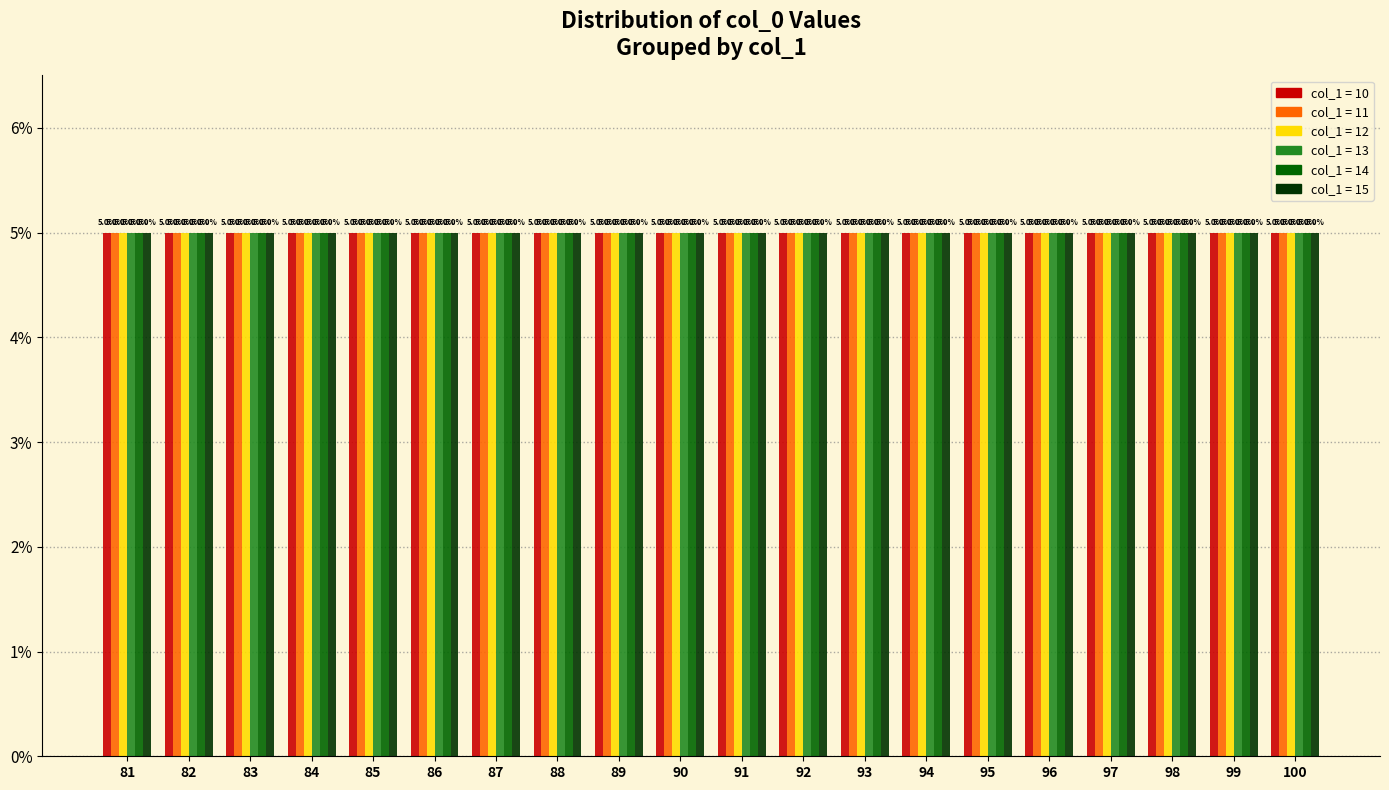

The chart shows a value of 121.5 at 10. True or false?

False